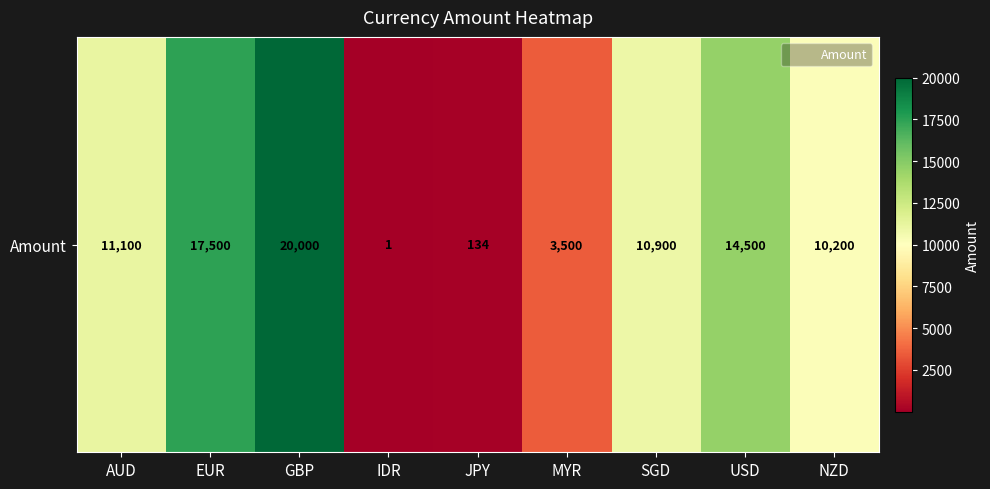

Is it true that the value at JPY is 39?

False